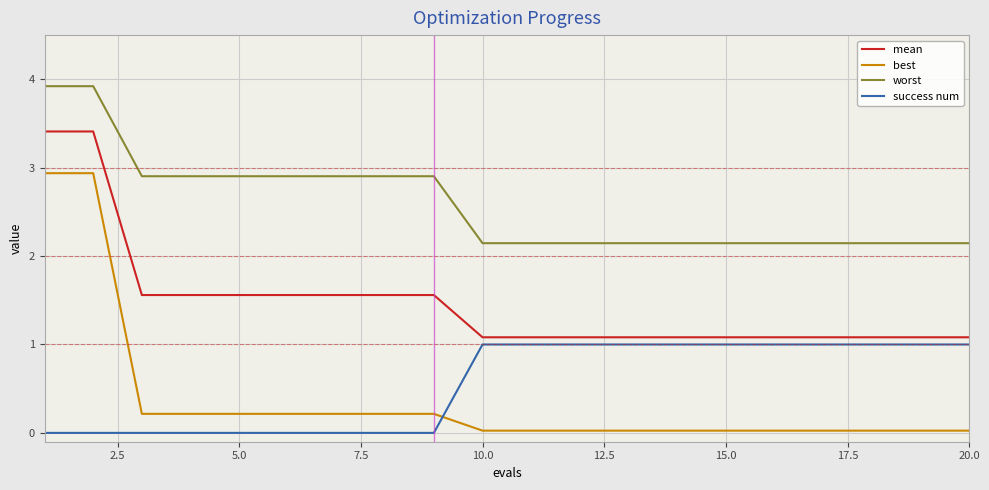

Does the chart display data point markers on the line(s)?

No